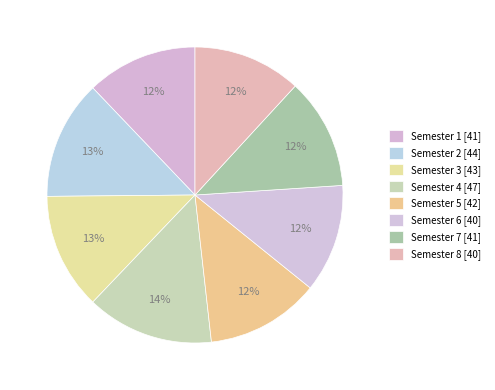

To the nearest percent, what portion does Semester 6 represent?

12%